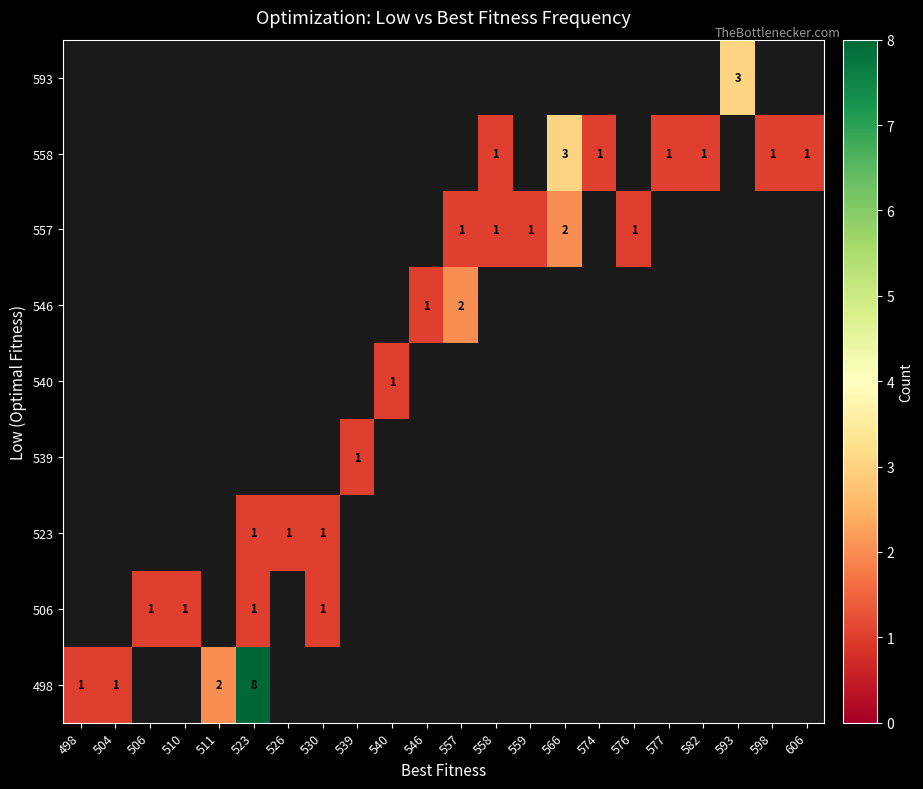

What is the minimum value shown in the chart?

1.0